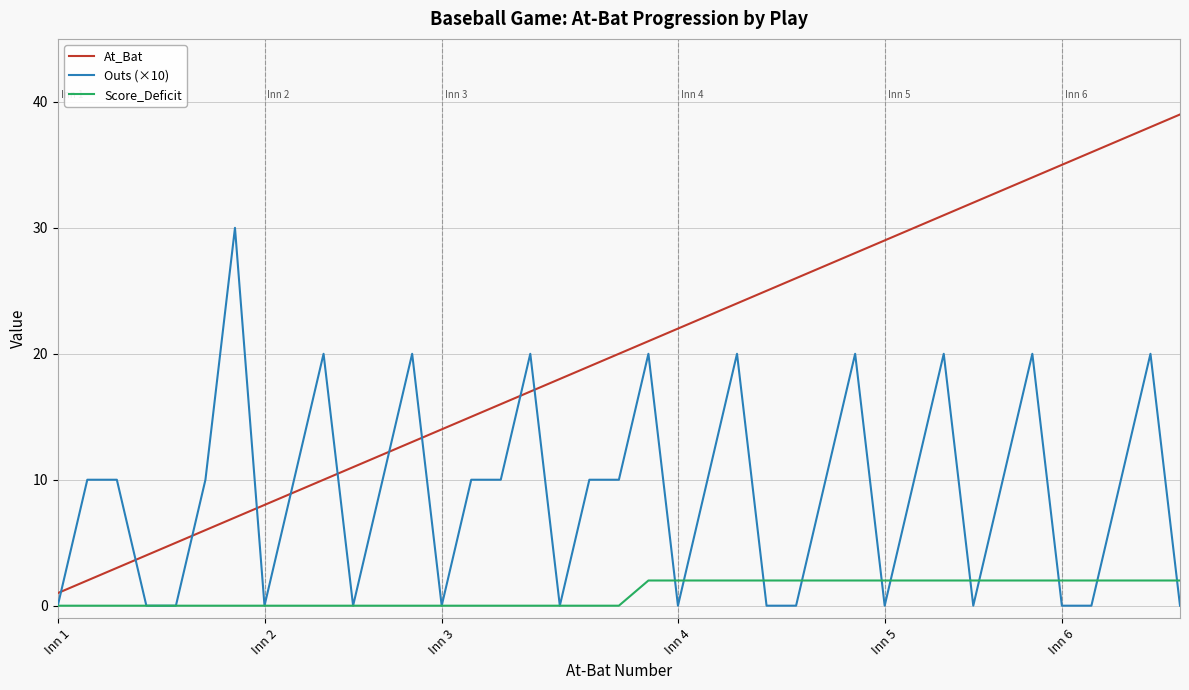

Reading right to left, what are all the values shown in this chart?

At_Bat: 39	38	37	36	35	34	33	32	31	30	29	28	27	26	25	24	23	22	21	20	19	18	17	16	15	14	13	12	11	10	9	8	7	6	5	4	3	2	1
Outs (×10): 0	20	10	0	0	20	10	0	20	10	0	20	10	0	0	20	10	0	20	10	10	0	20	10	10	0	20	10	0	20	10	0	30	10	0	0	10	10	0
Score_Deficit: 2	2	2	2	2	2	2	2	2	2	2	2	2	2	2	2	2	2	2	0	0	0	0	0	0	0	0	0	0	0	0	0	0	0	0	0	0	0	0